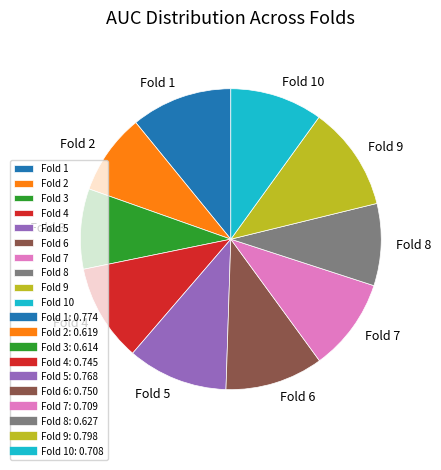

Does any single category account for the majority?

No